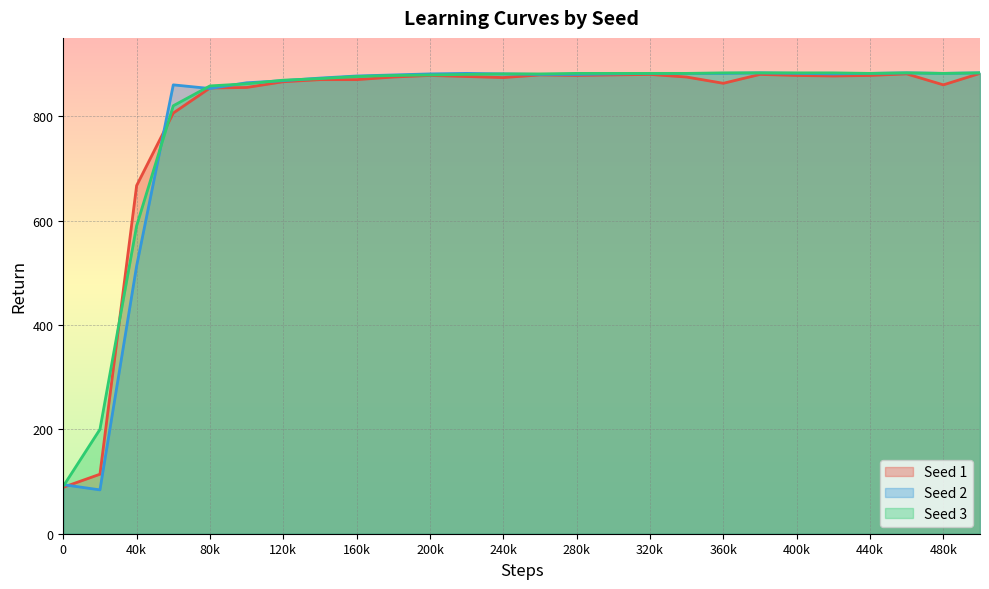

How many categories are shown in the chart?

26